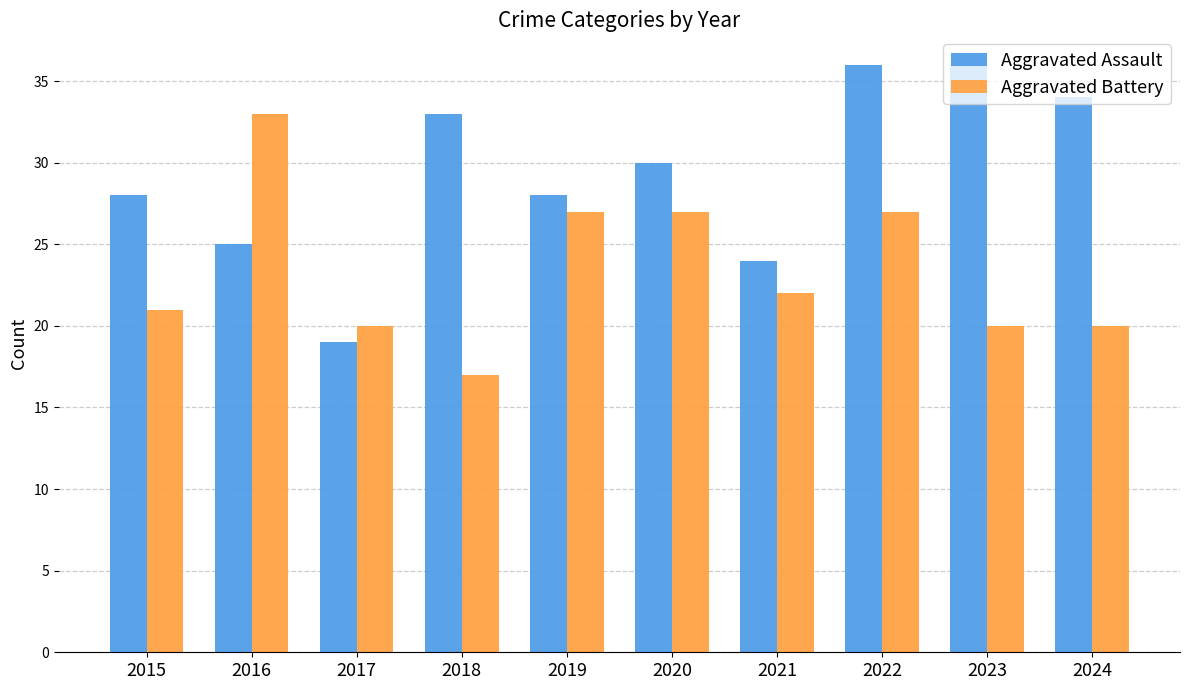

Between 2022 and 2024, which series saw the biggest shift?

Aggravated Battery